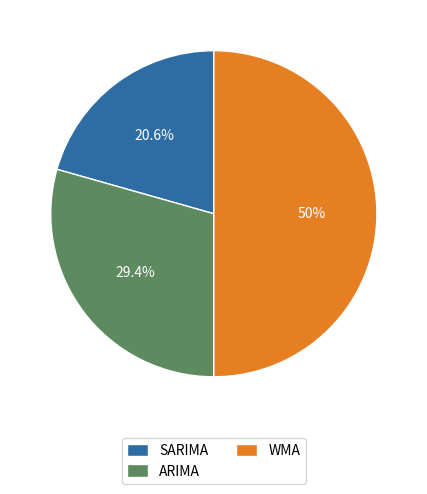

To the nearest percent, what percentage of the pie is WMA?

50%